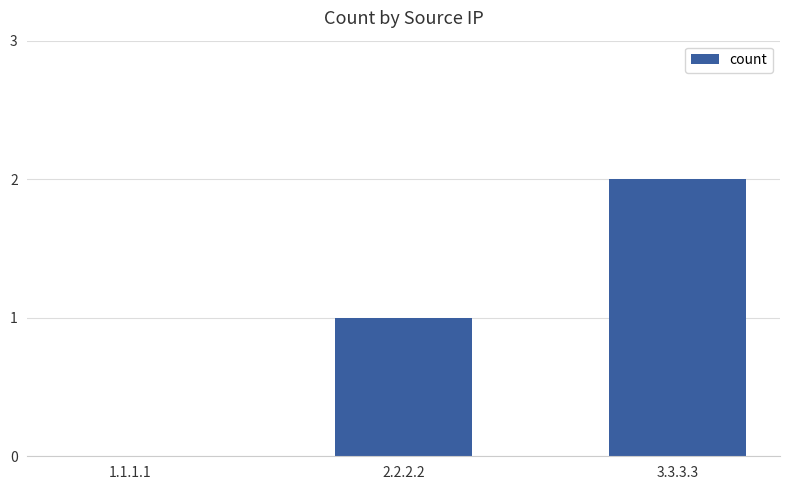

Which category has the highest value across all series?

3.3.3.3